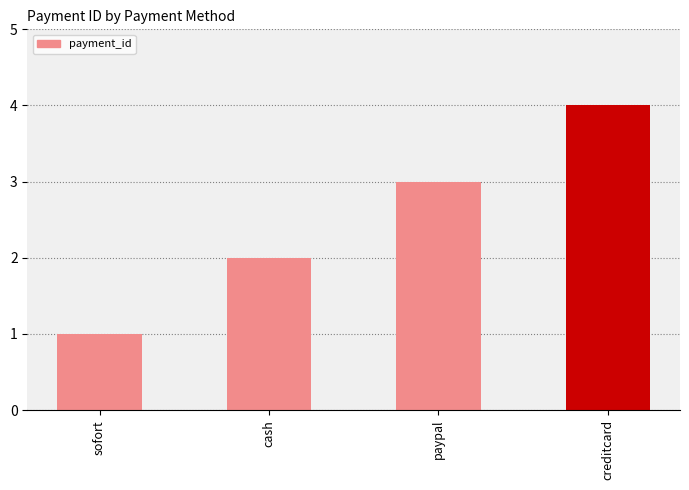

What is the difference between the maximum and second lowest values?

2